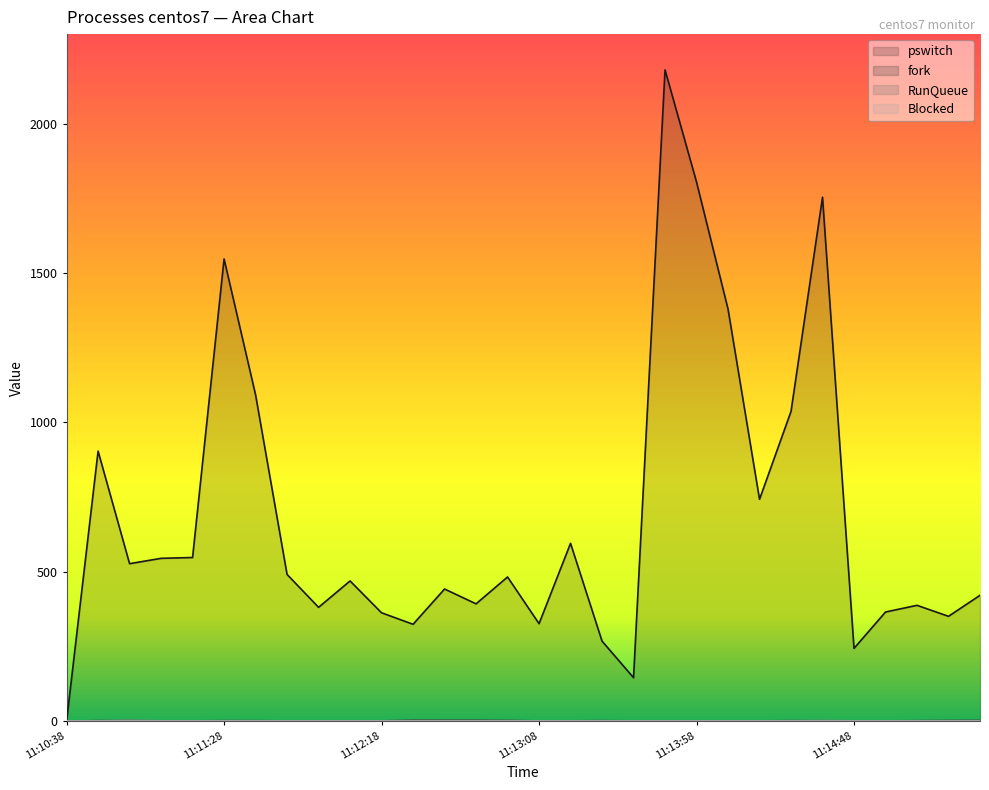

Which series ends up on top after the final intersection of RunQueue and fork?

fork